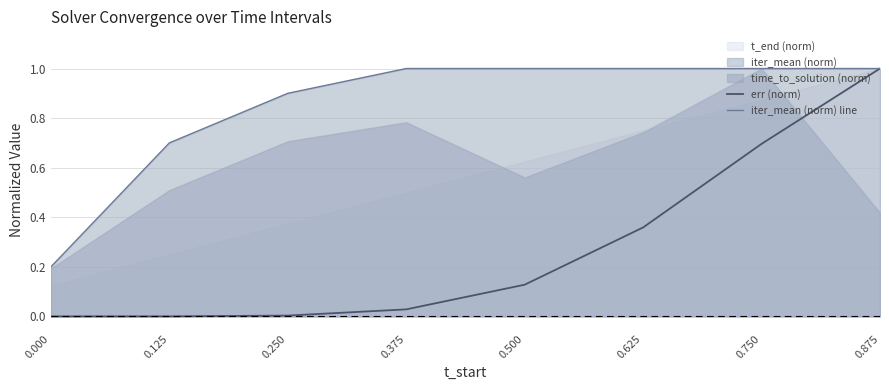

Which has a higher value, 0.125 or 0.500?

0.500